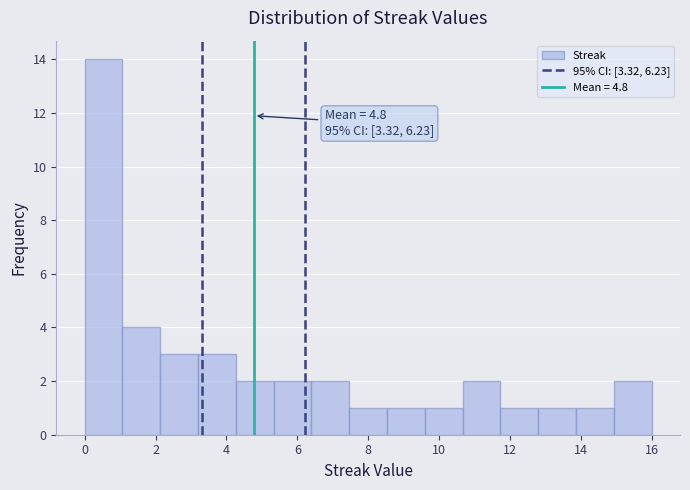

Which range on the x-axis has the tallest bar?

0.0 to 1.0